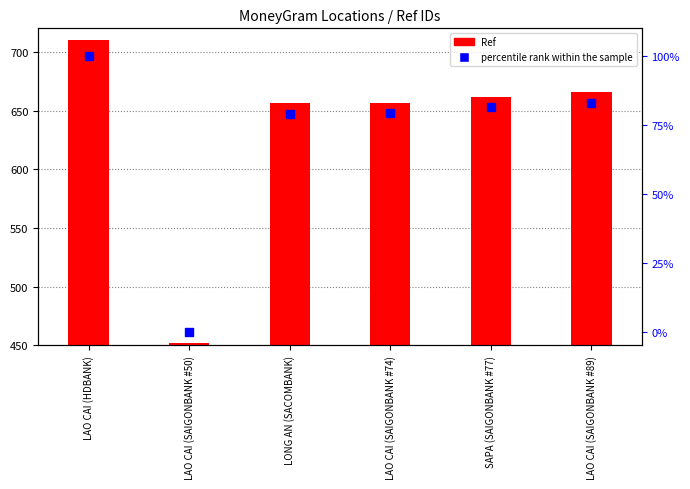

Which series reaches the maximum Y coordinate?

Ref